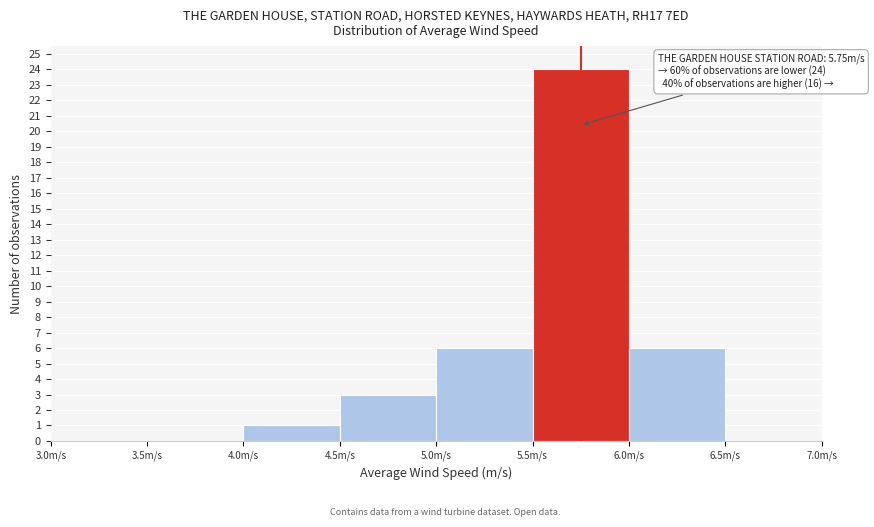

Which range on the x-axis has the tallest bar?

5.5 to 6.0